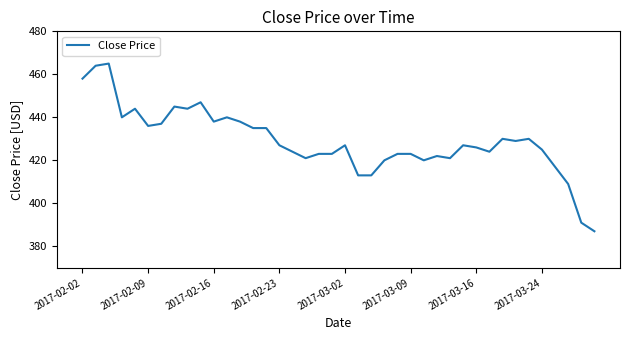

Reading left to right, transcribe all the data shown in this chart.

458	464	465	440	444	436	437	445	444	447	438	440	438	435	435	427	424	421	423	423	427	413	413	420	423	423	420	422	421	427	426	424	430	429	430	425	417	409	391	387